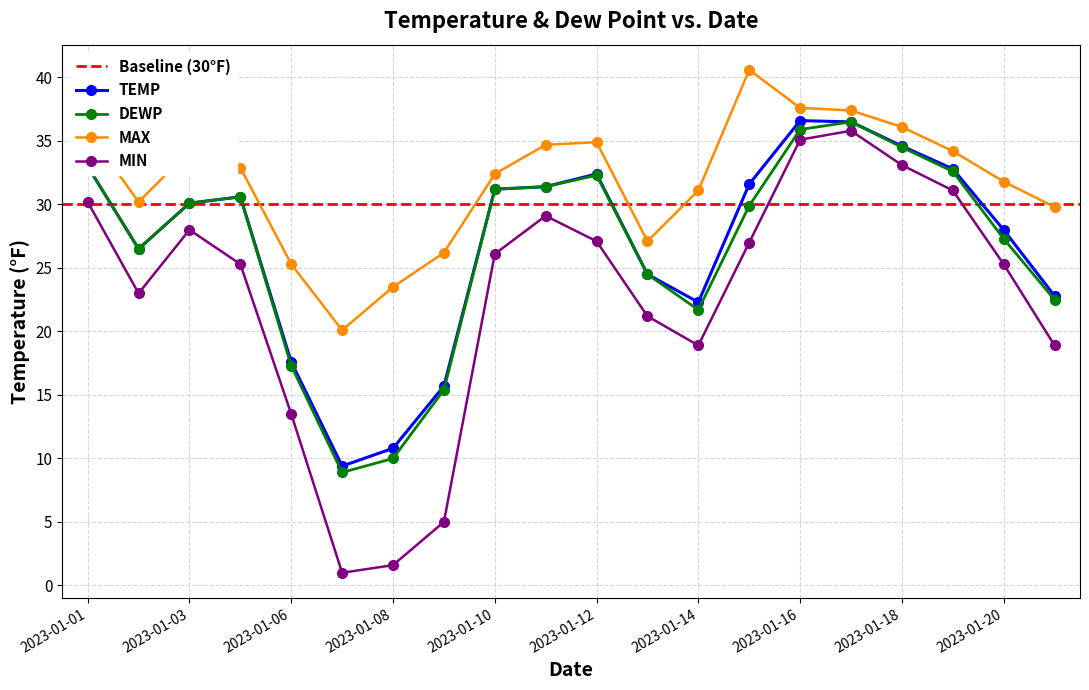

Between 2023-01-15 and 2023-01-21, which series saw the biggest shift?

MAX